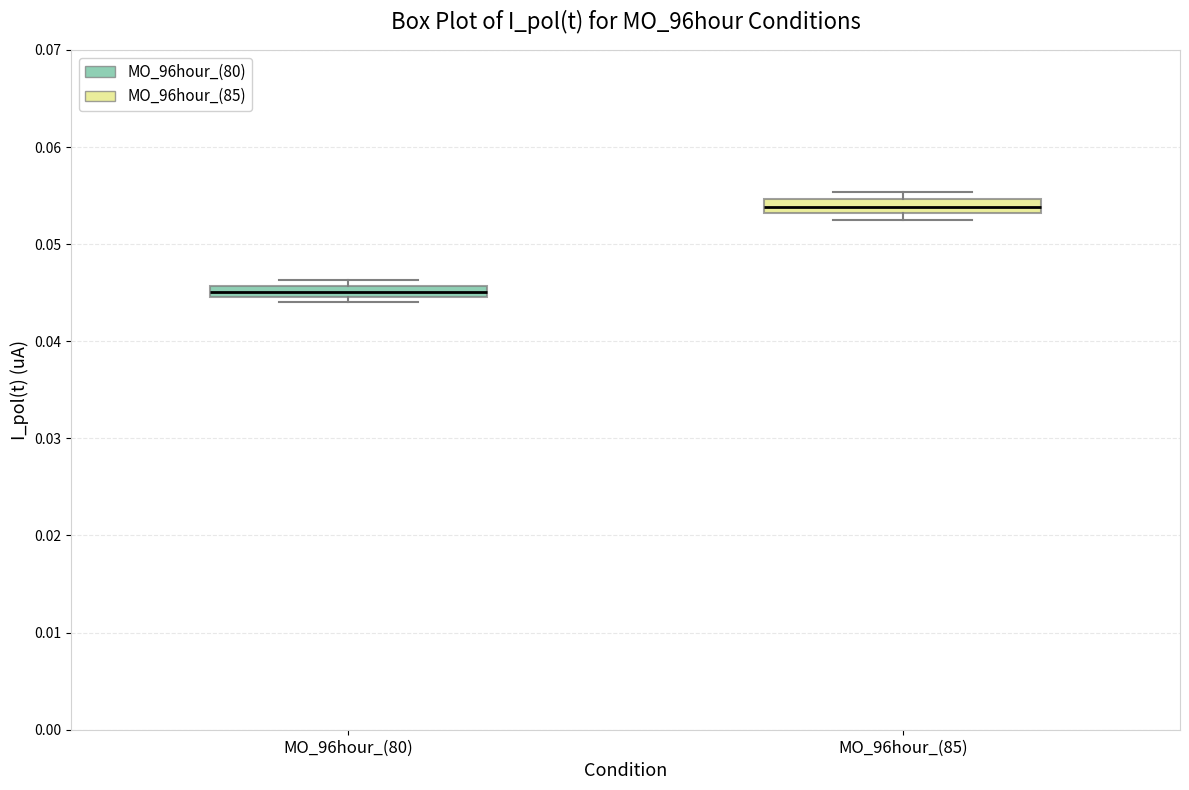

Which box's median line is the highest?

MO_96hour_(85)